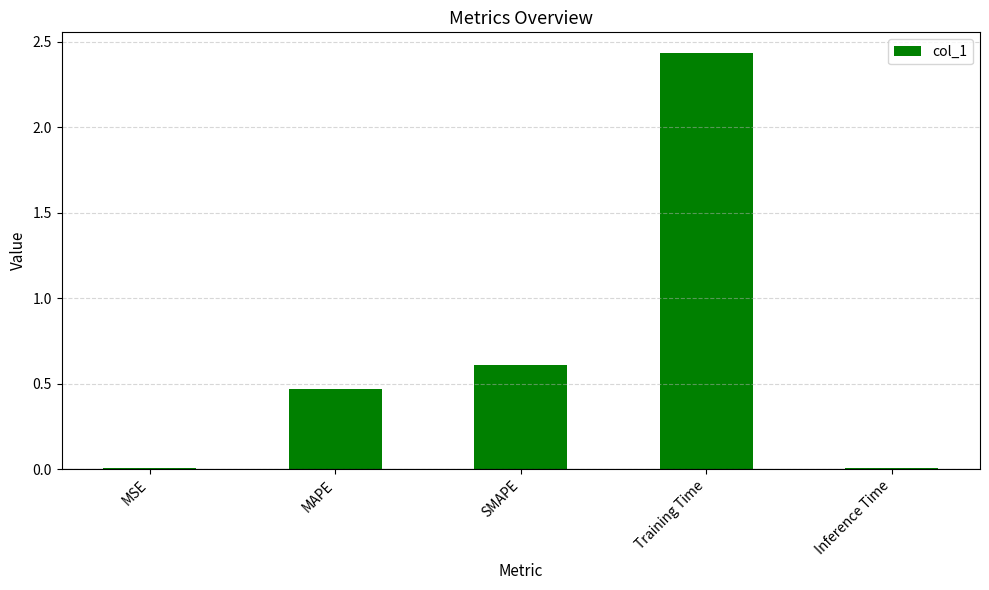

Between SMAPE and MSE, which is larger?

SMAPE